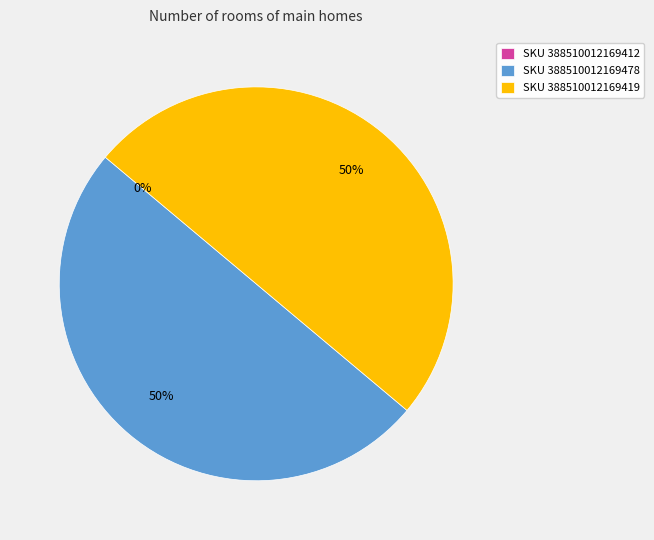

What is the smallest slice in the pie chart?

388510012169412